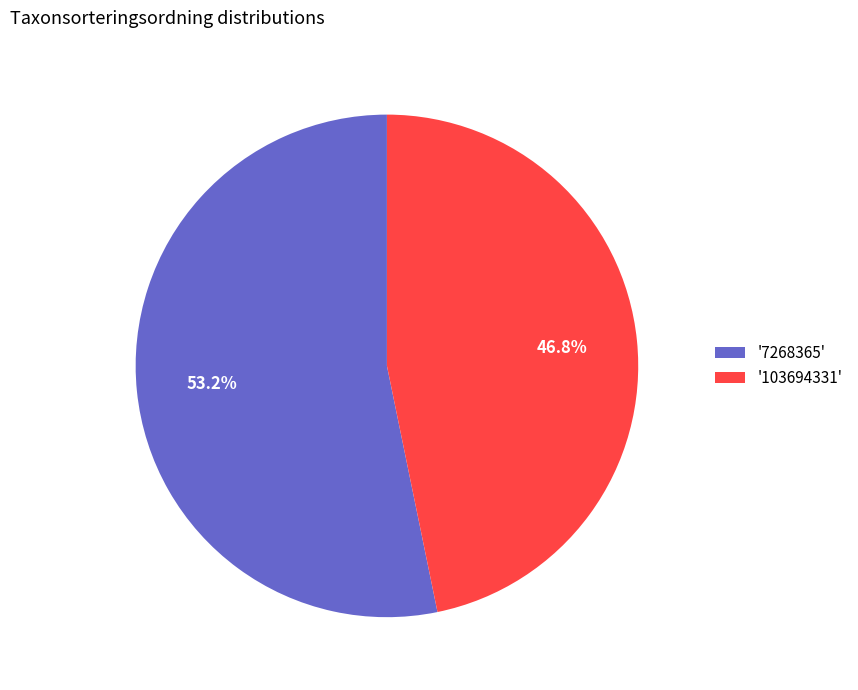

Combined, what portion of the pie is '7268365' and '103694331'?

100.0%